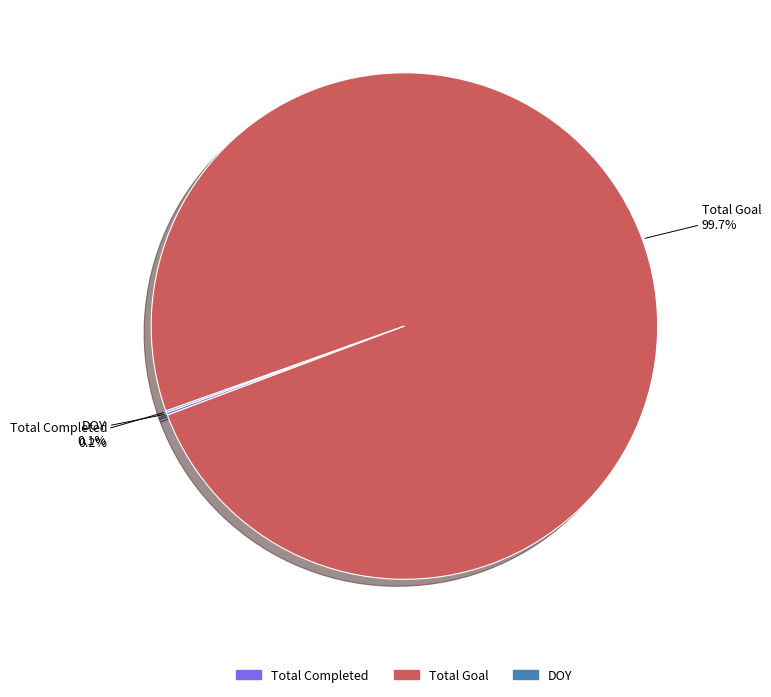

What percentage is the Total Goal slice, to the nearest percent?

100%